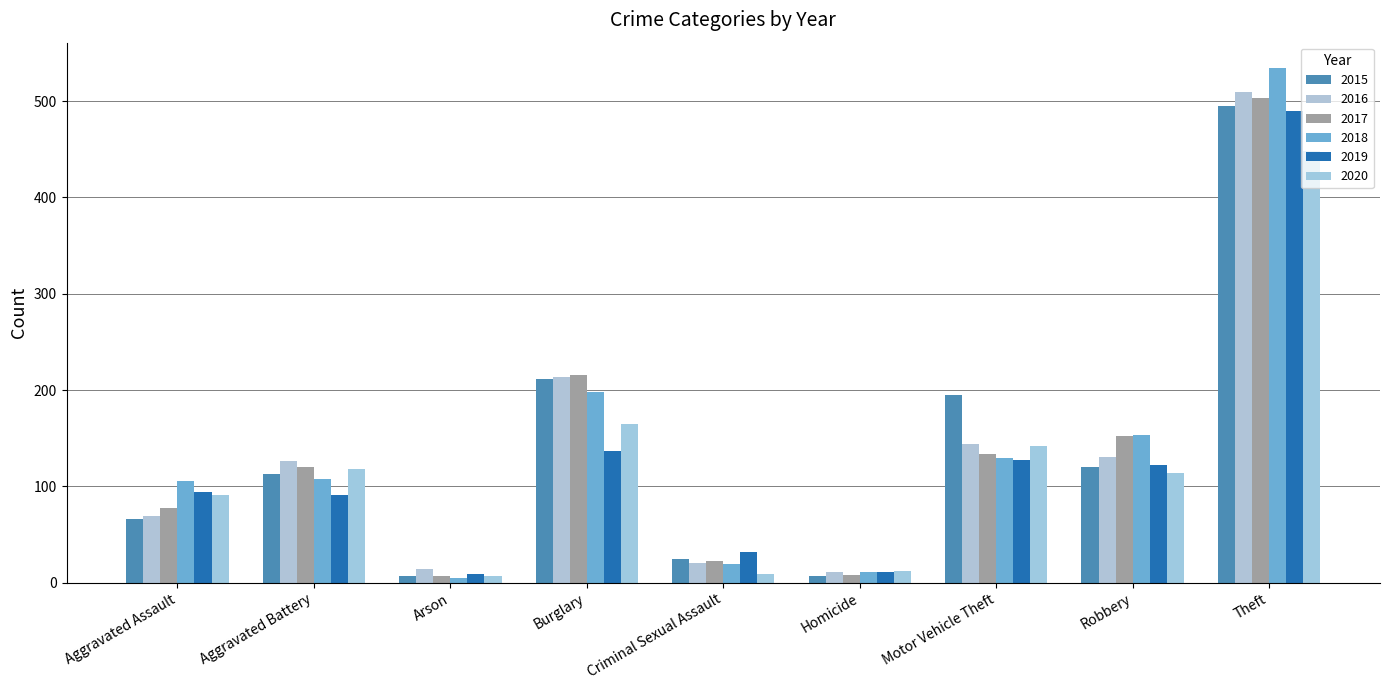

What is the label of the 3rd bar from the left?

Arson